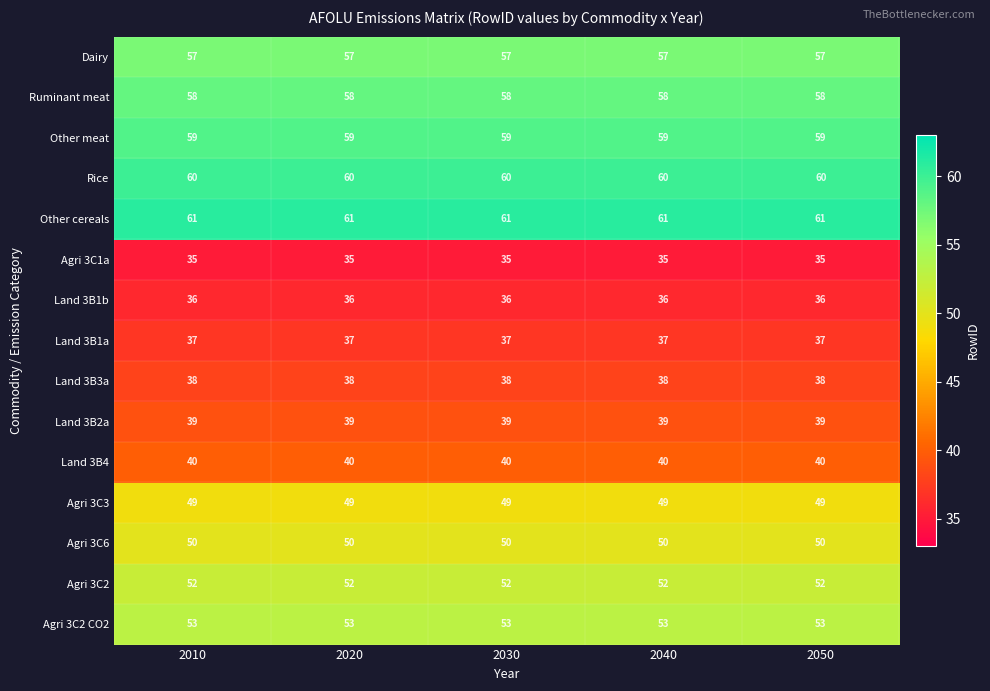

Count the number of categories in the chart.

5